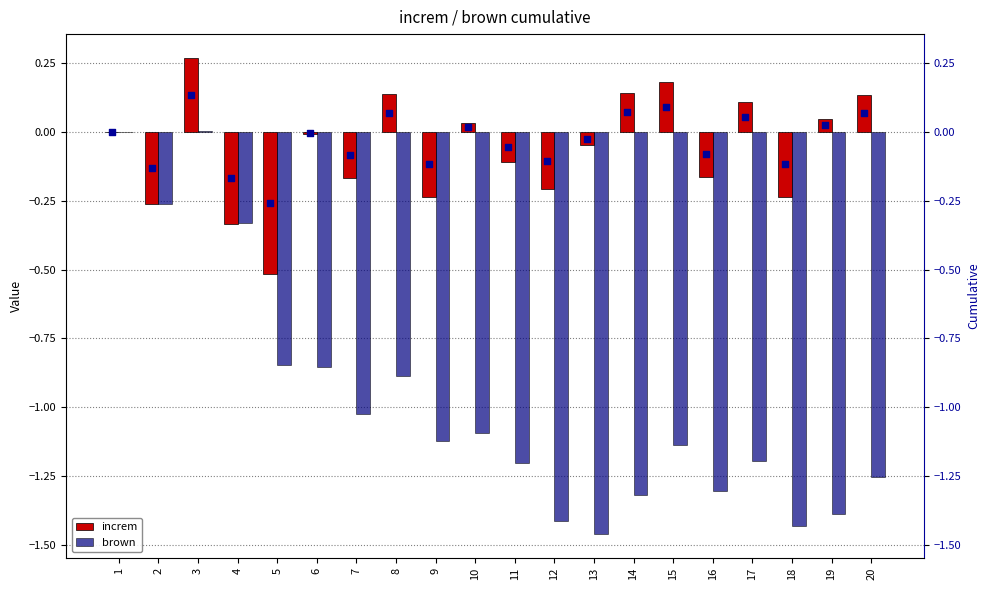

Which series contains the highest Y value?

increm